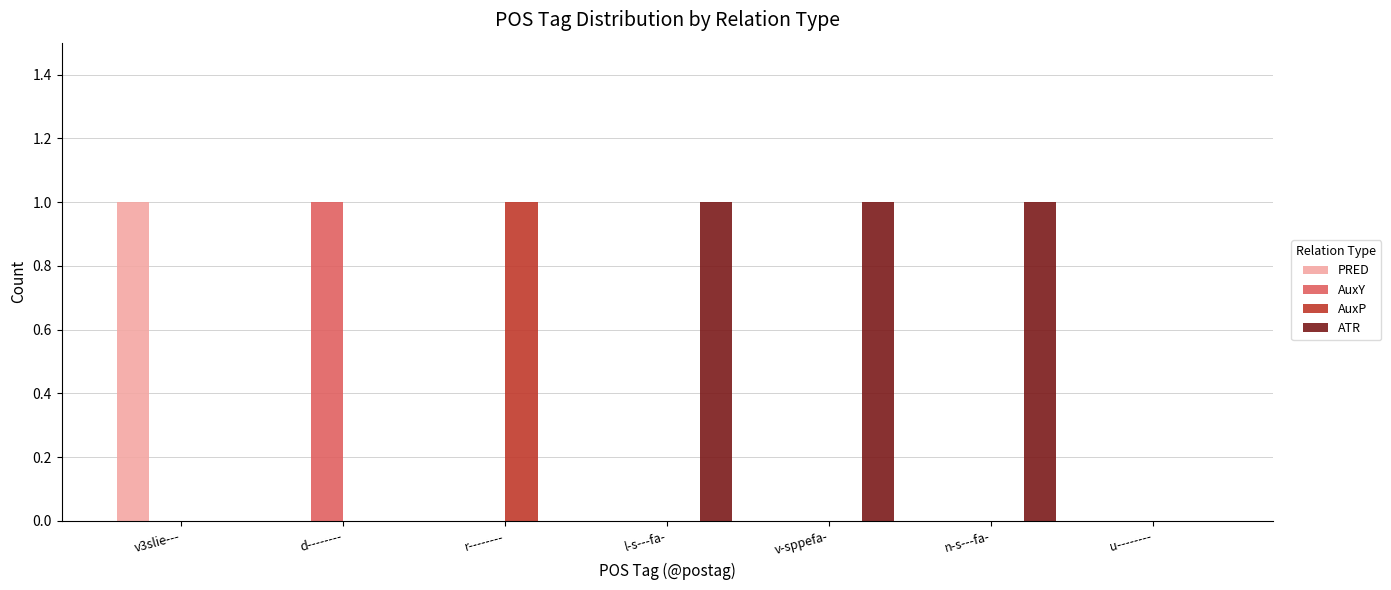

How many groups of bars are there?

7